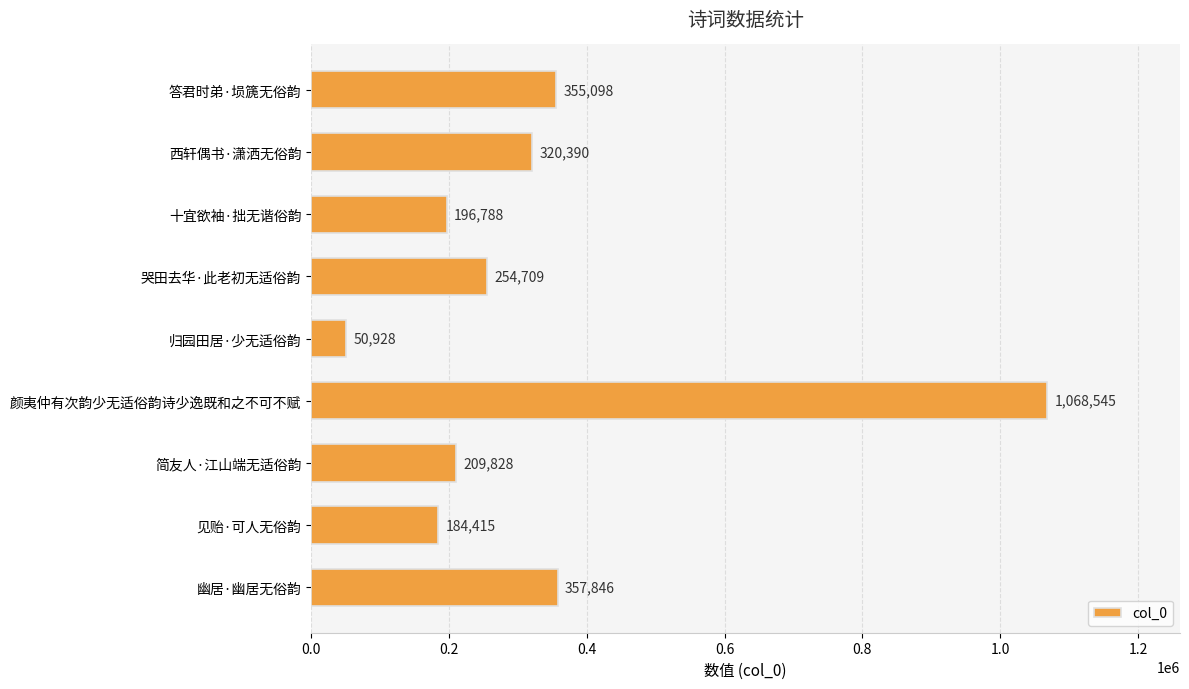

Rank the categories by value from highest to lowest.

颜夷仲有次韵少无适俗韵诗少逸既和之不可不赋, 幽居·幽居无俗韵, 答君时弟·埙篪无俗韵, 西轩偶书·潇洒无俗韵, 哭田去华·此老初无适俗韵, 简友人·江山端无适俗韵, 十宜欲袖·拙无谐俗韵, 见贻·可人无俗韵, 归园田居·少无适俗韵